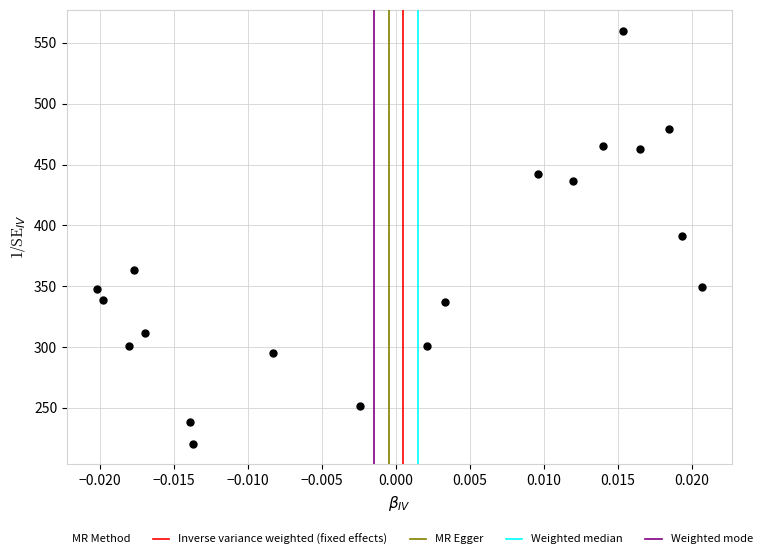

What is the range of Y values (max minus min)?

339.5